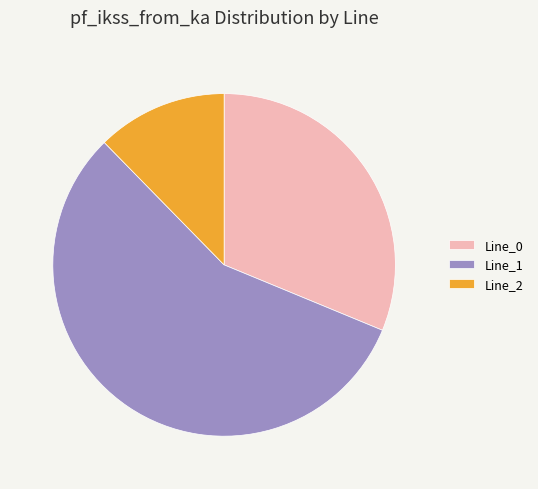

True or false: Line_2 accounts for 12% of the total.

True